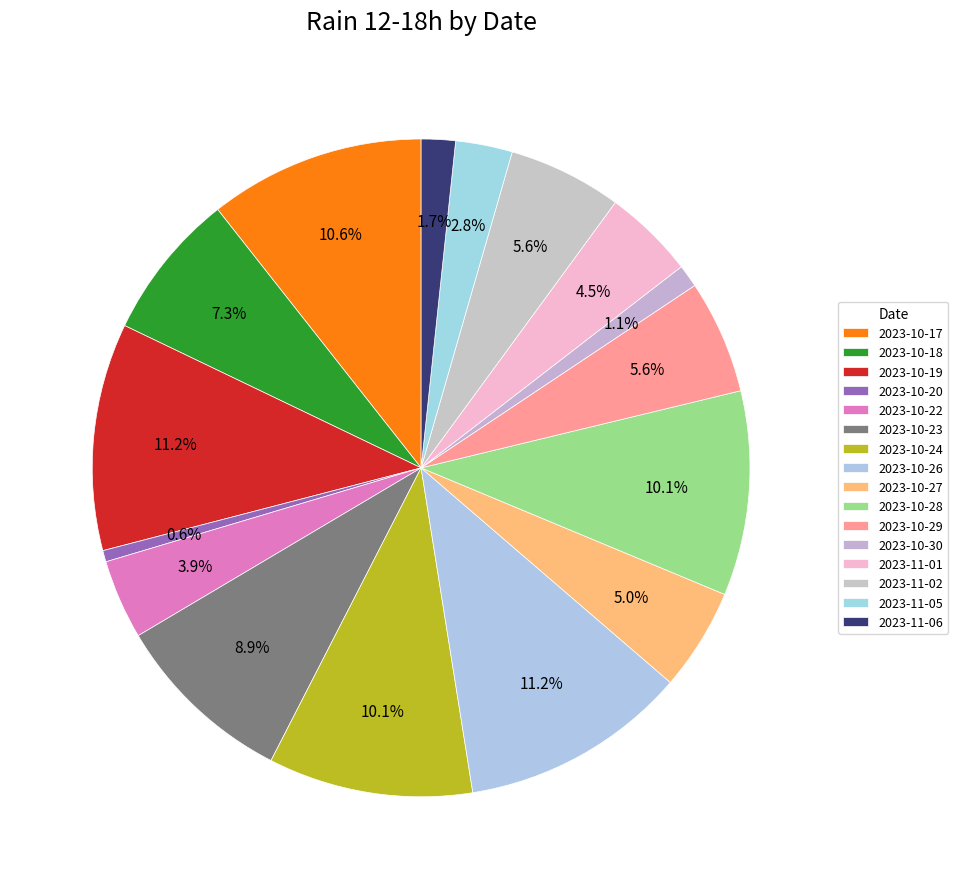

True or false: 2023-10-27 accounts for 1% of the total.

False